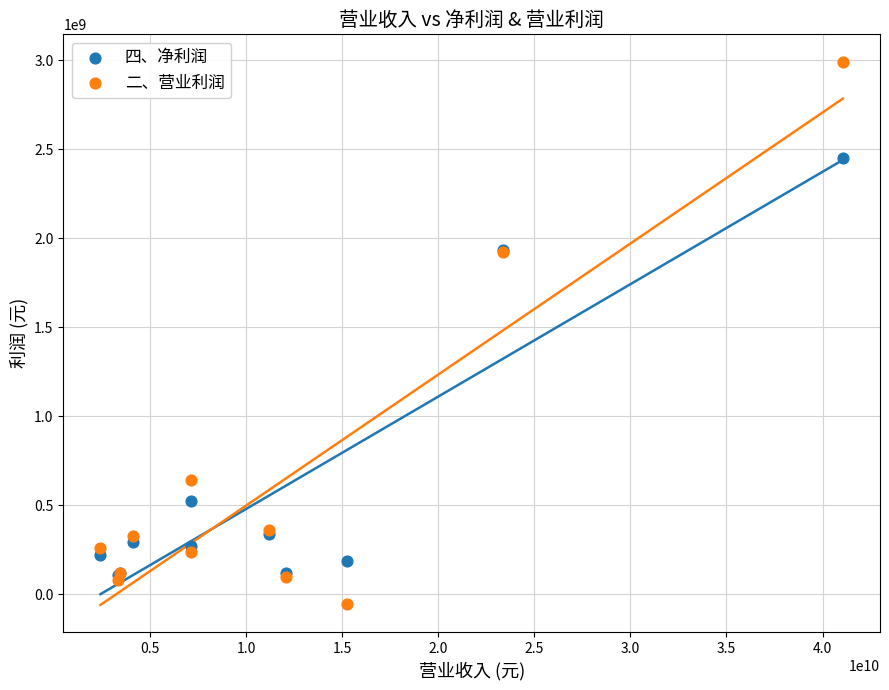

What are all the series names shown in the legend?

四、净利润, 二、营业利润